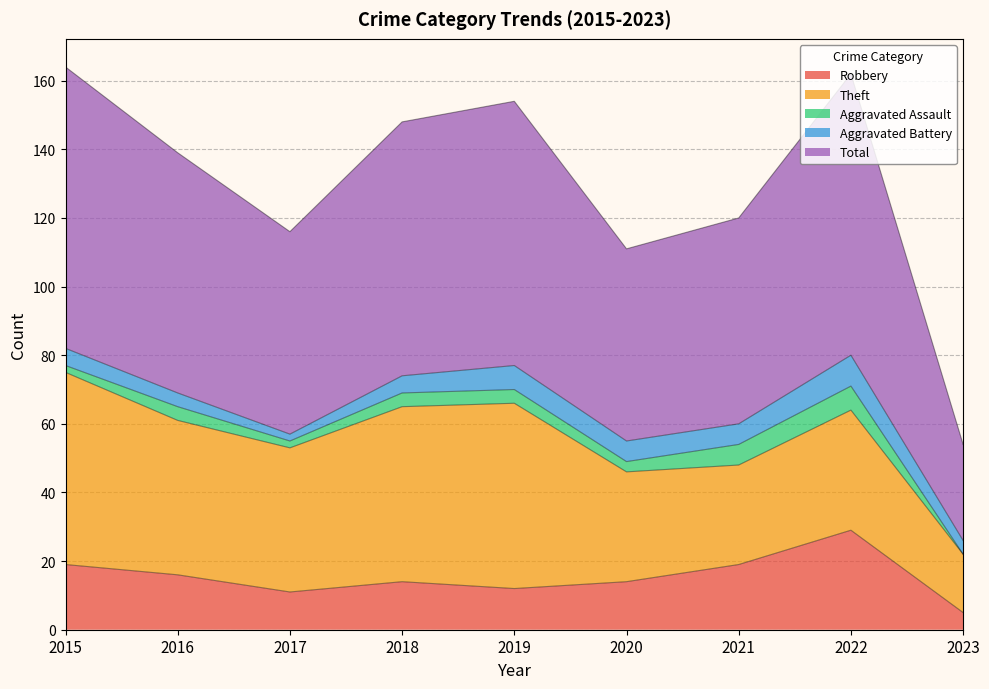

Rank the series by their maximum value, from lowest to highest.

Aggravated Assault, Aggravated Battery, Robbery, Theft, Total